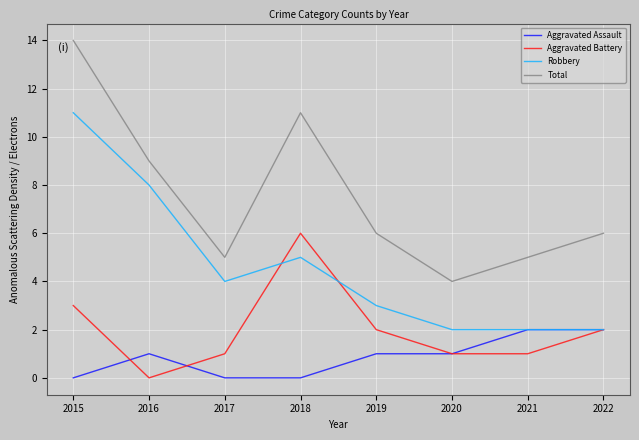

At which category does Robbery reach its first local peak?

2018